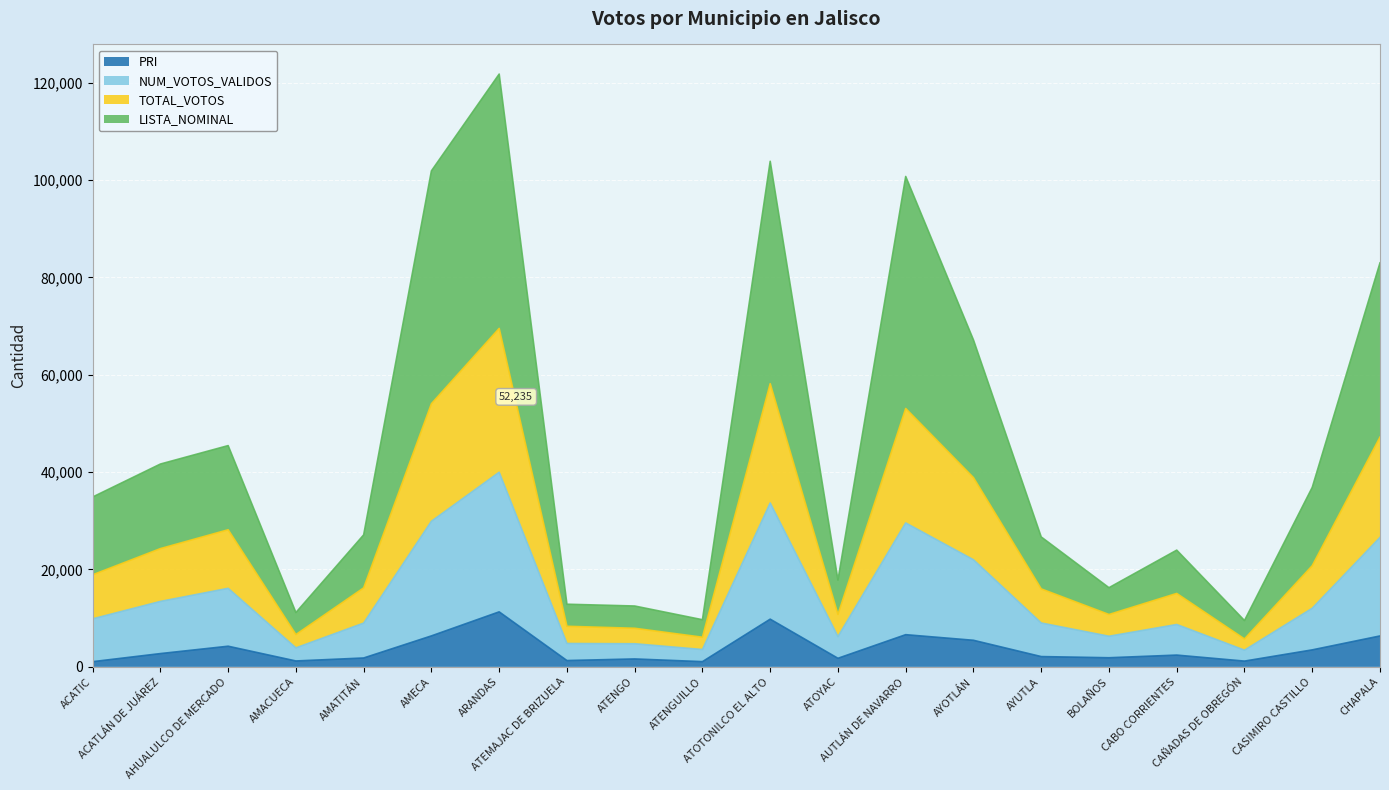

What is the label of the 8th point from the right?

AUTLÁN DE NAVARRO